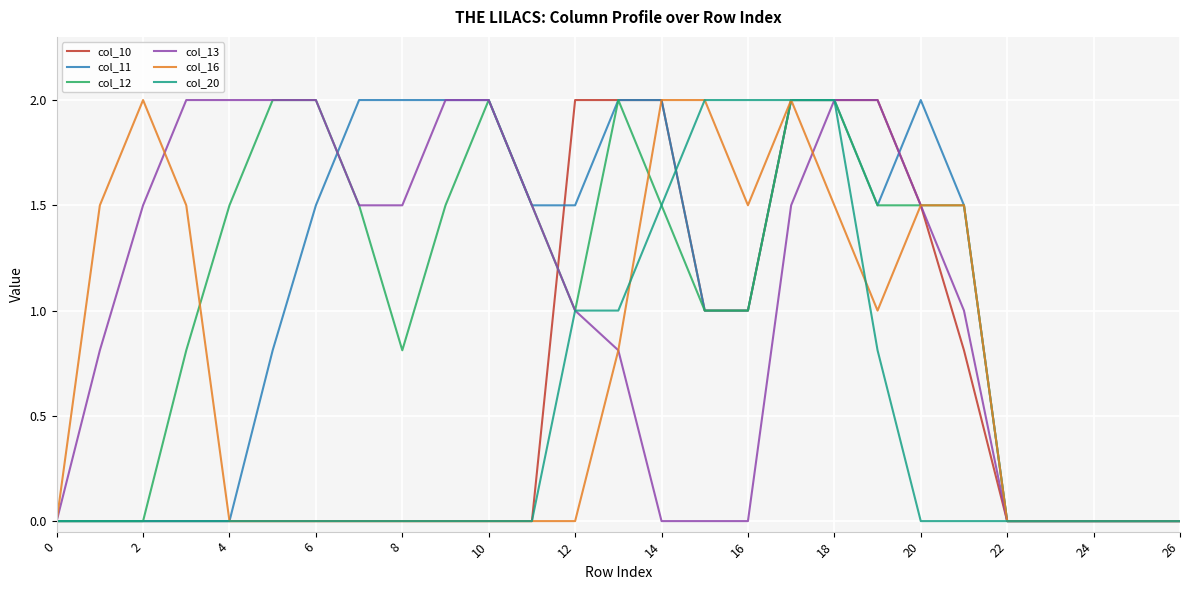

What is the highest value of the col_10 series?

2.0